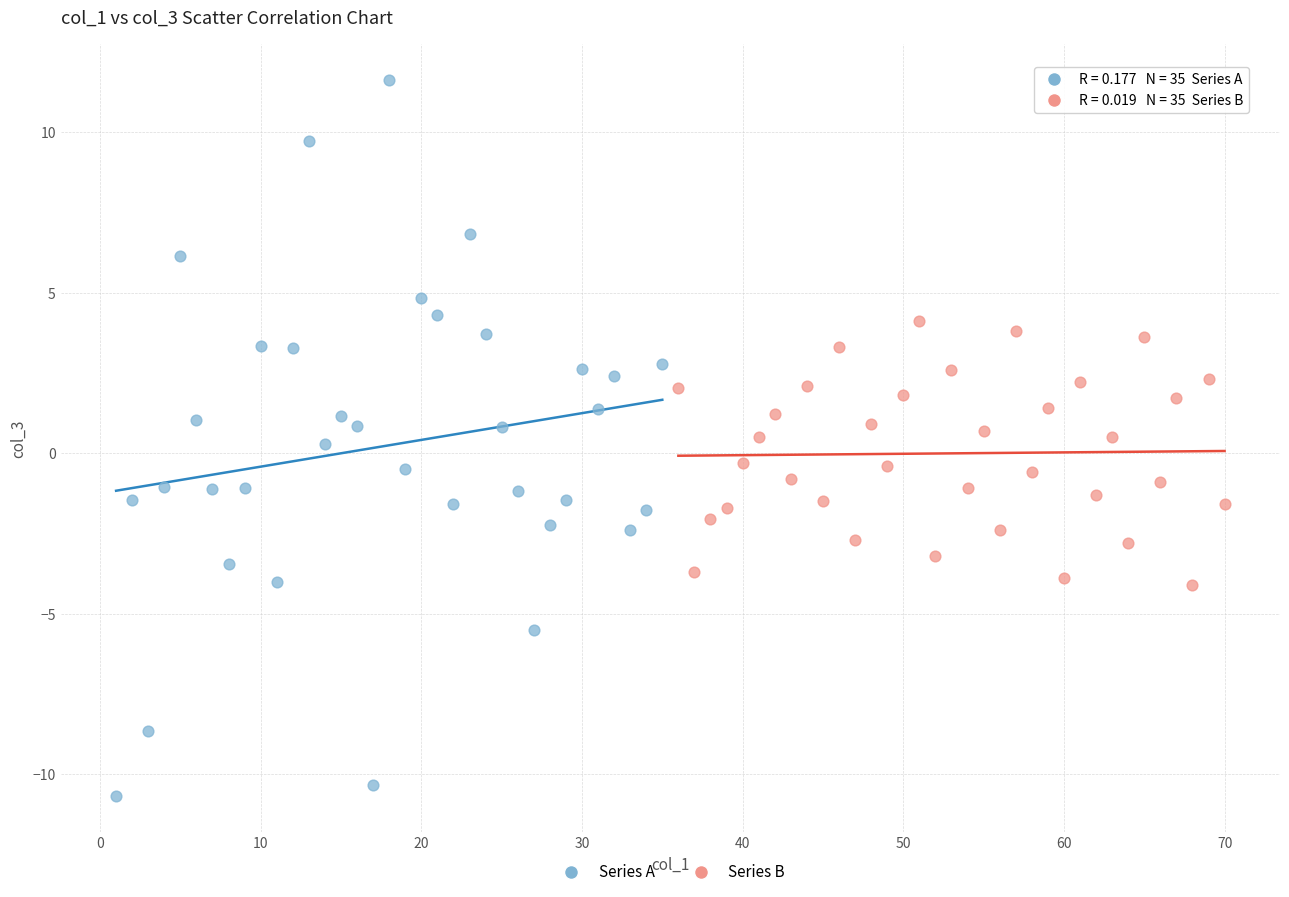

Which series contains the highest Y value?

Series A